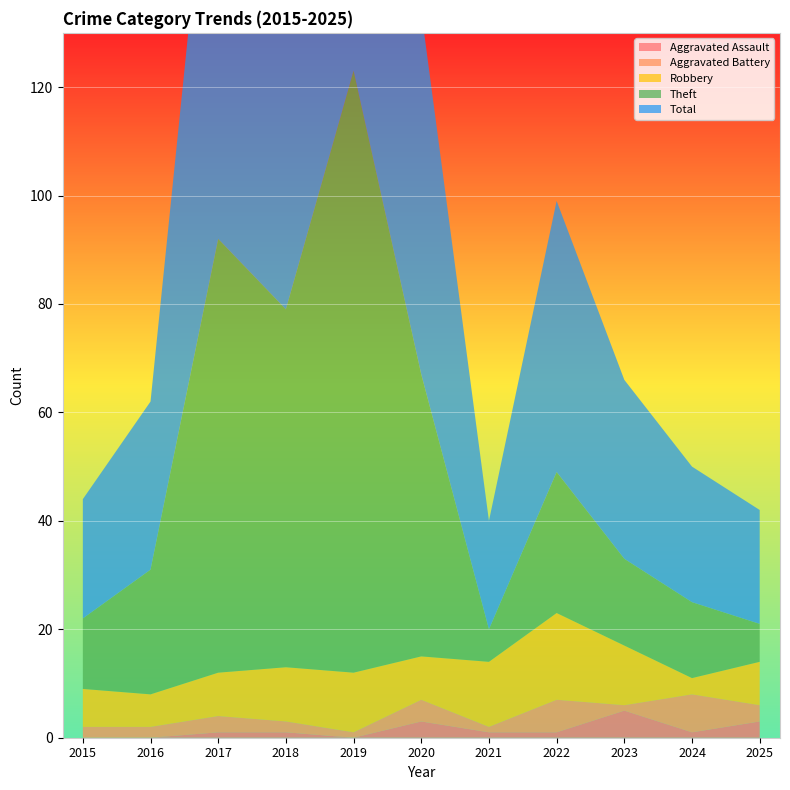

Reading left to right, transcribe all the data shown in this chart.

Aggravated Assault: 0	0	1	1	0	3	1	1	5	1	3
Aggravated Battery: 2	2	3	2	1	4	1	6	1	7	3
Robbery: 7	6	8	10	11	8	12	16	11	3	8
Theft: 13	23	80	66	111	52	6	26	16	14	7
Total: 22	31	92	79	123	67	20	50	33	25	21